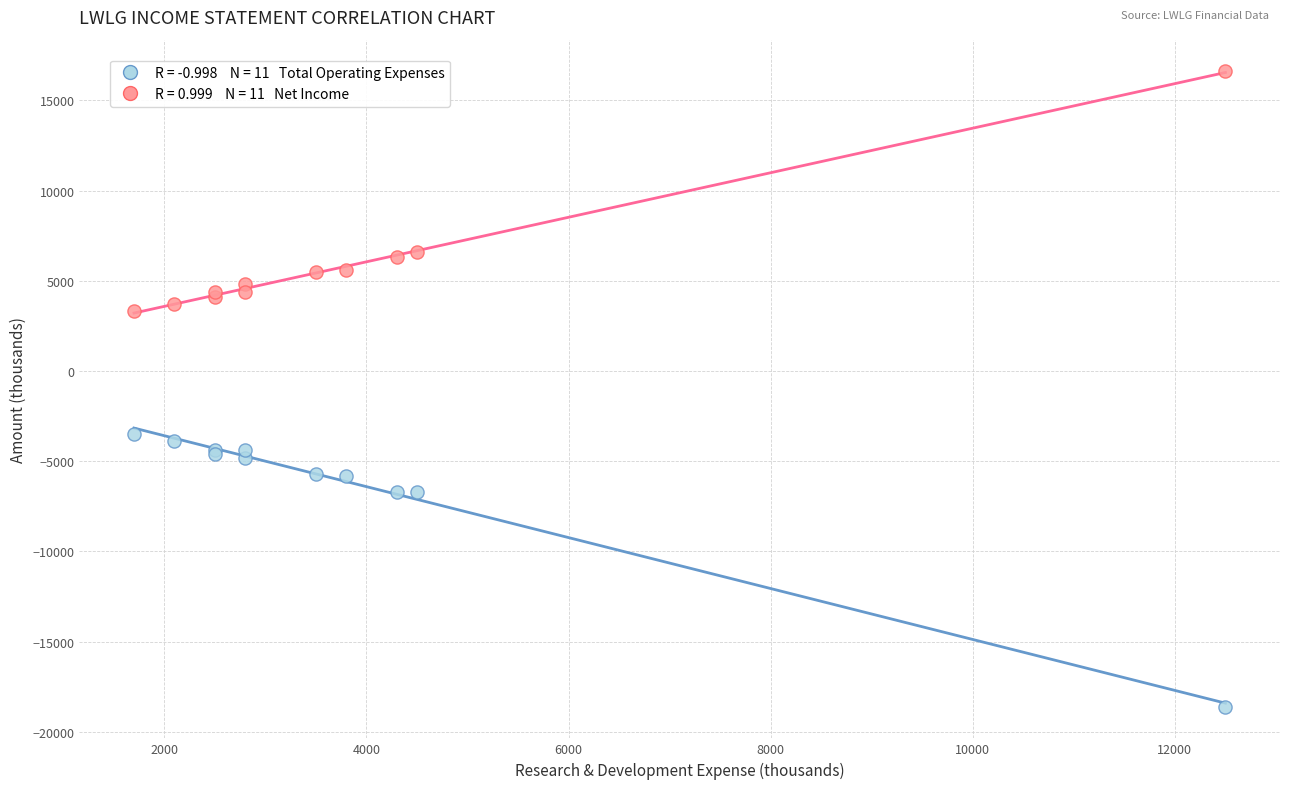

Across all series, what Y value is closest to -1000?

-3500